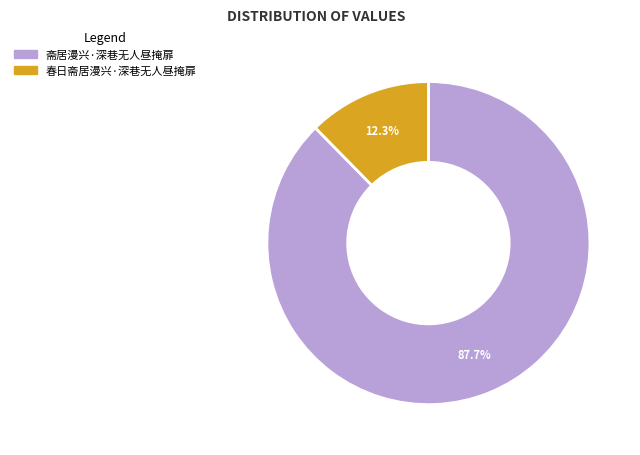

How many segments does this pie chart have?

2